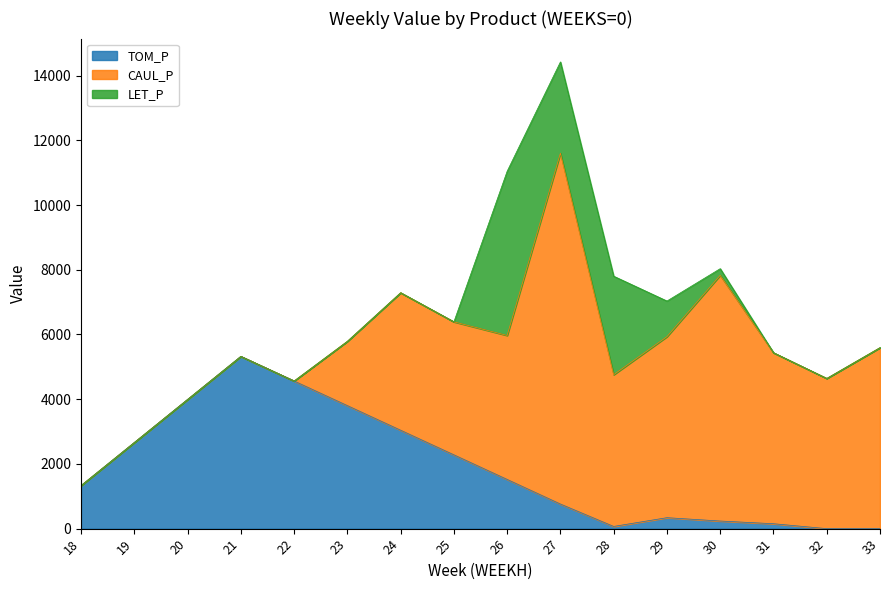

What is the difference between the maximum and second lowest values in the LET_P series?

5075.2